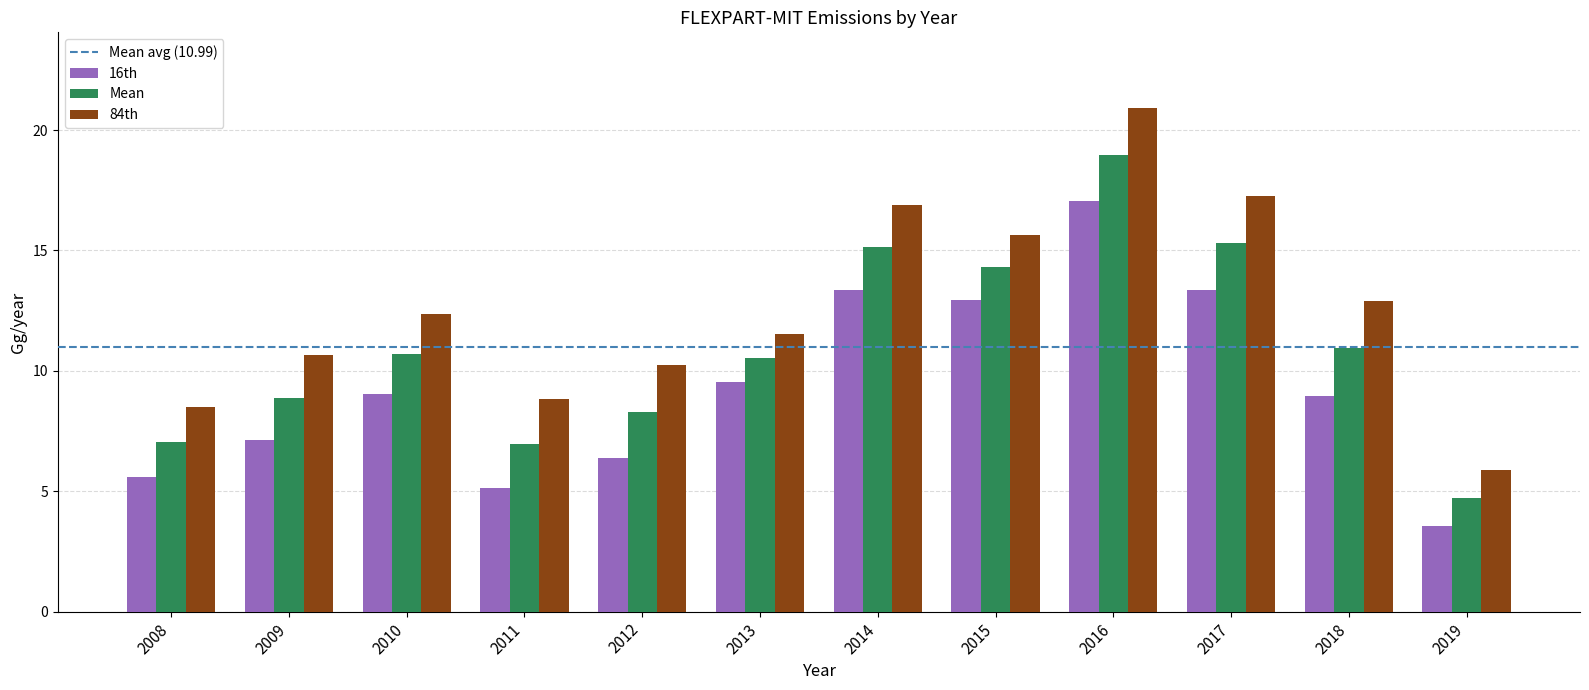

Which label corresponds to the smallest value in the chart?

2019